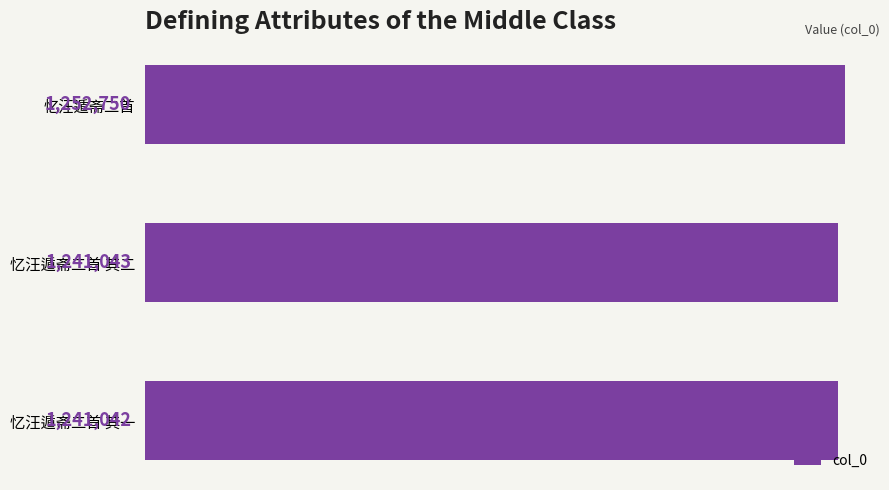

Reading bottom to top, what are all the values shown in this chart?

忆汪遁斋二首 其一=1241042	忆汪遁斋二首 其二=1241043	忆汪遁斋二首=1252750